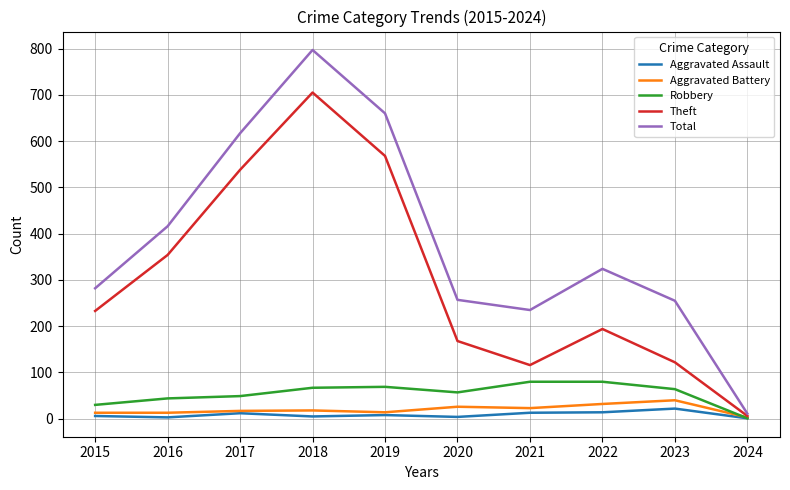

Rank the series by their maximum value, from highest to lowest.

Total, Theft, Robbery, Aggravated Battery, Aggravated Assault